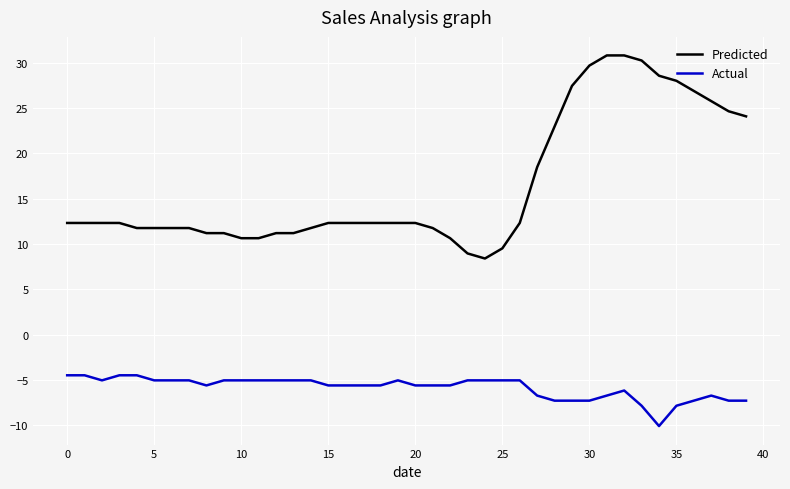

True or false: Predicted and Actual intersect in this chart.

False